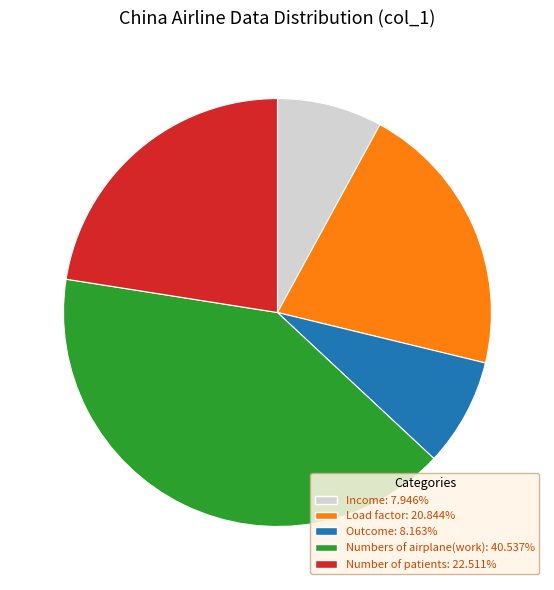

Is there a majority slice in this chart?

No